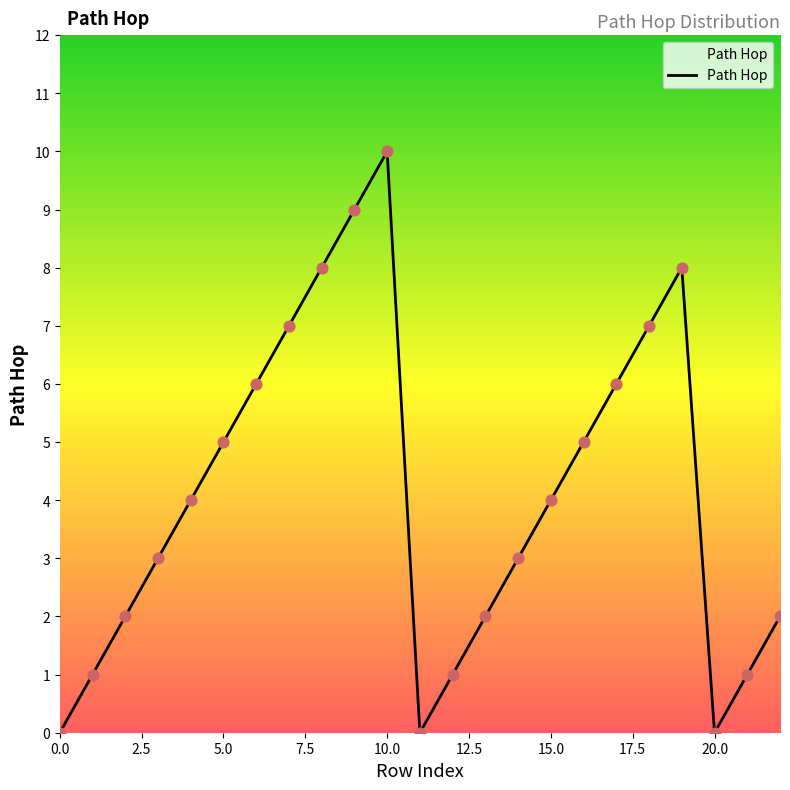

What is the greatest value displayed?

10